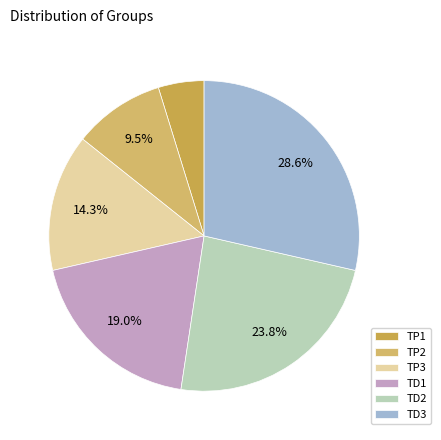

Is there any slice that represents more than half of the pie?

No